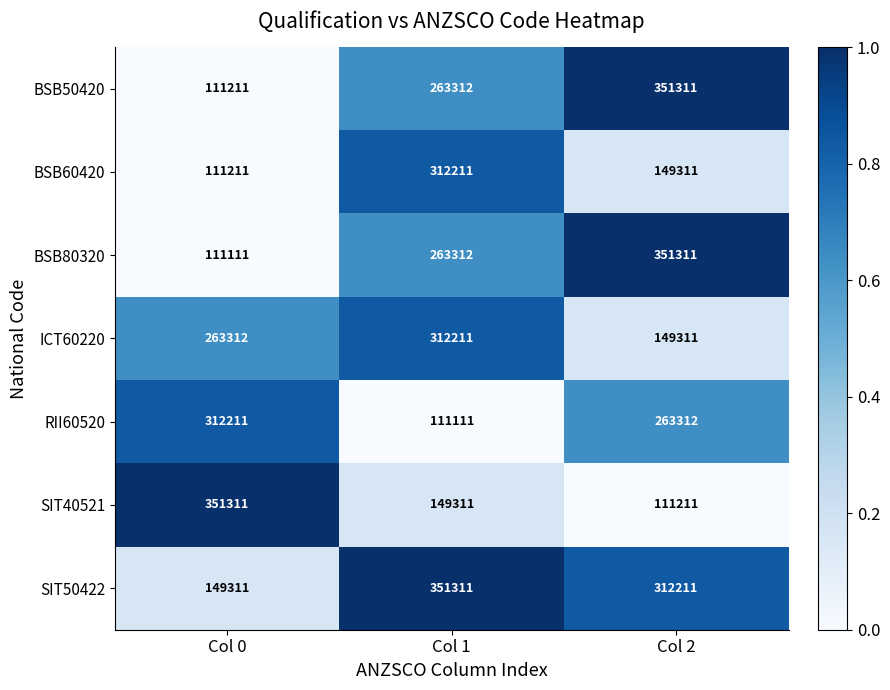

The BSB80320 series shows 351311 at Col 2. True or false?

True